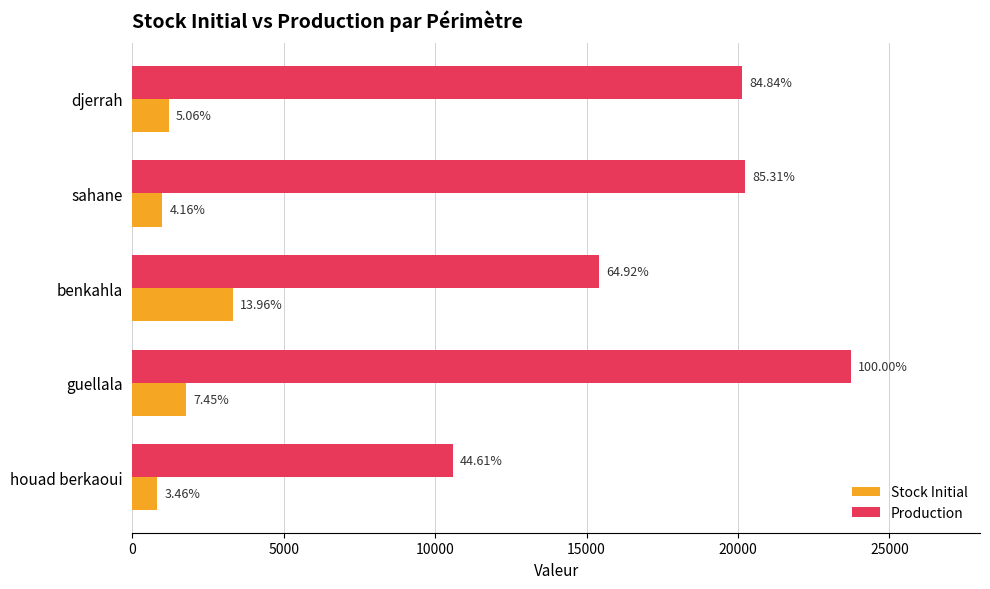

Reading left to right, transcribe all the data shown in this chart.

Stock Initial: 819.9	1767.8	3310.4	985.7	1200.0
Production: 10583.0	23720.9	15400.2	20235.2	20125.0